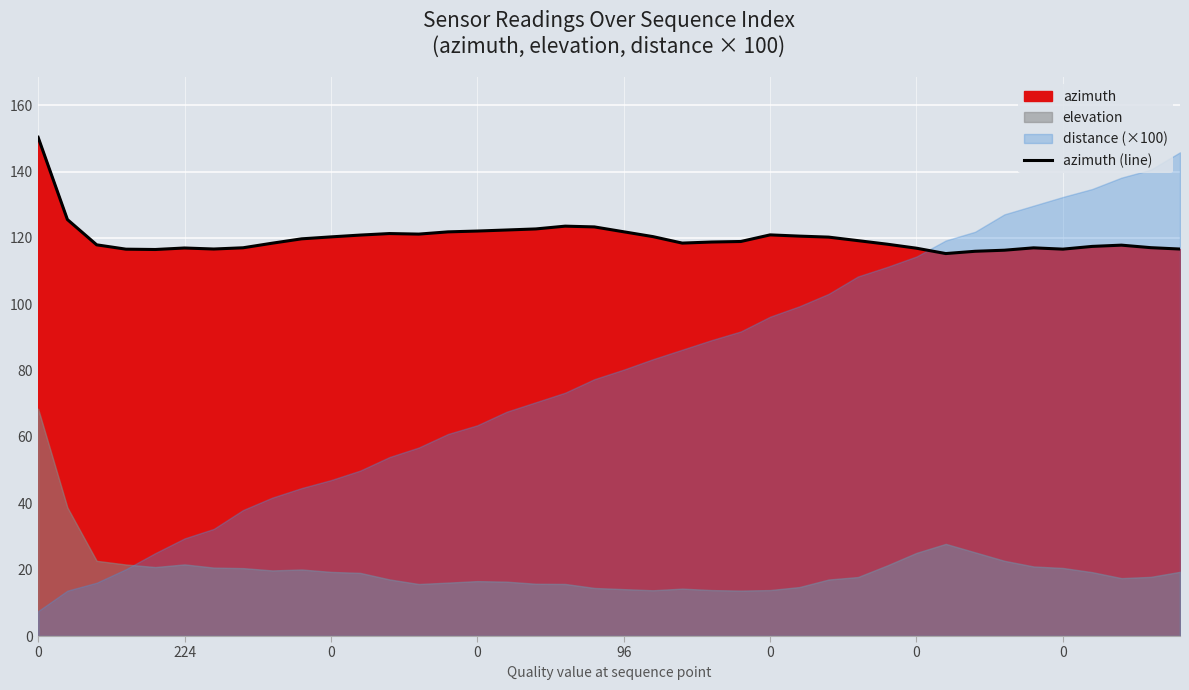

What is the approximate value at 39?

116.6